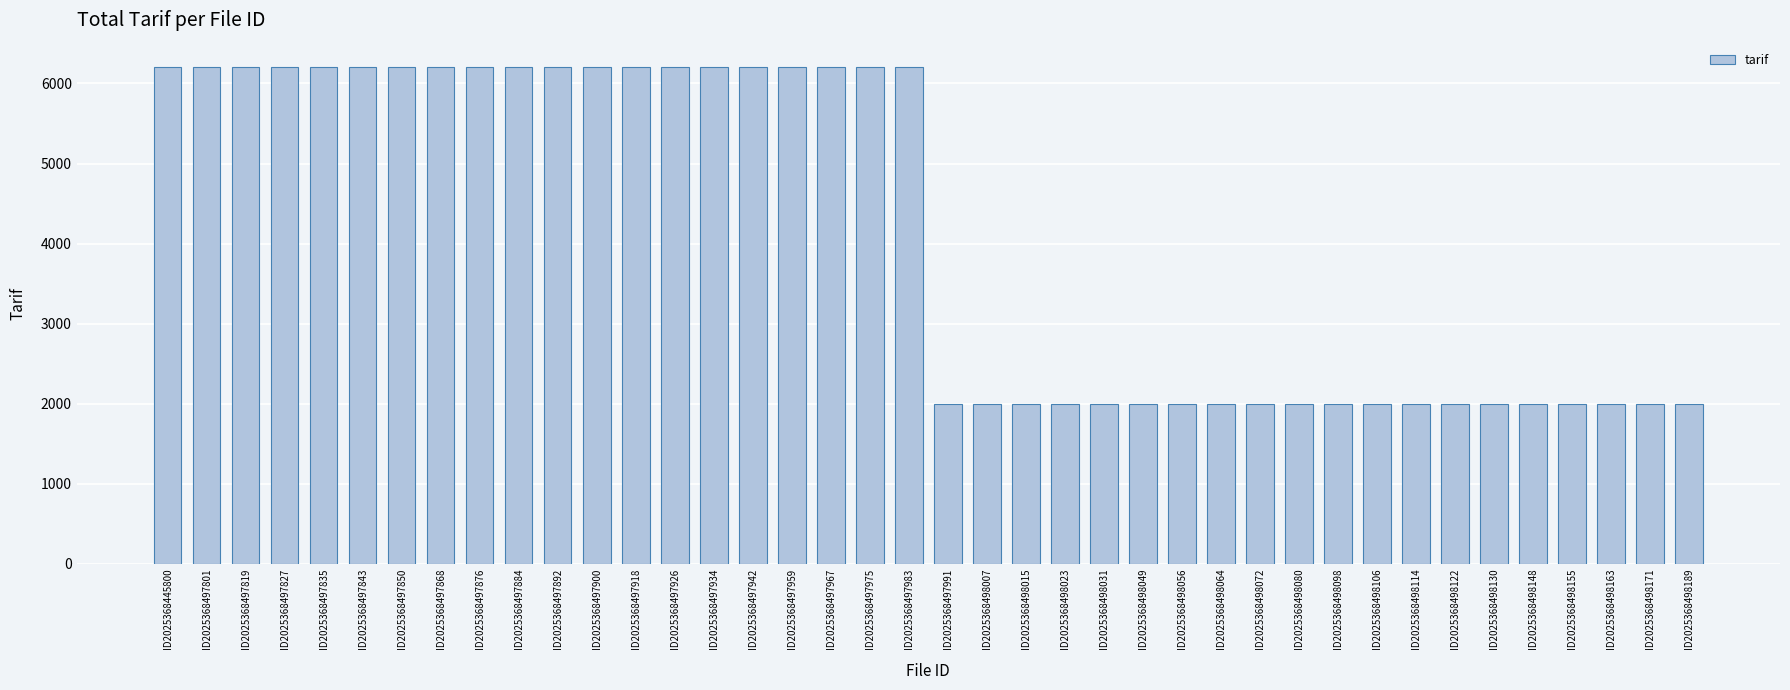

The value at ID2025368498015 is 2000. True or false?

True